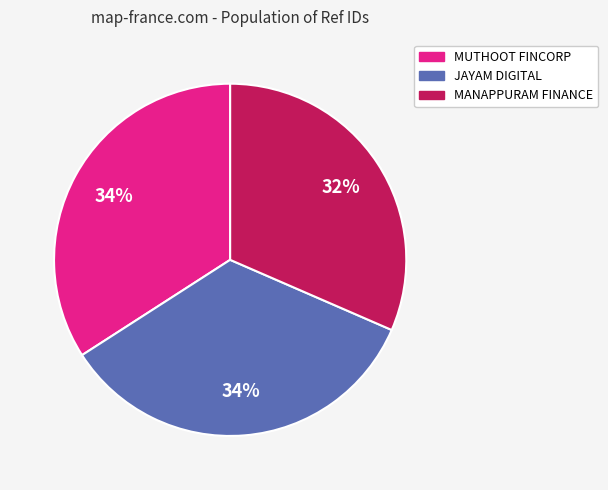

To the nearest percent, what is the average slice percentage?

33%